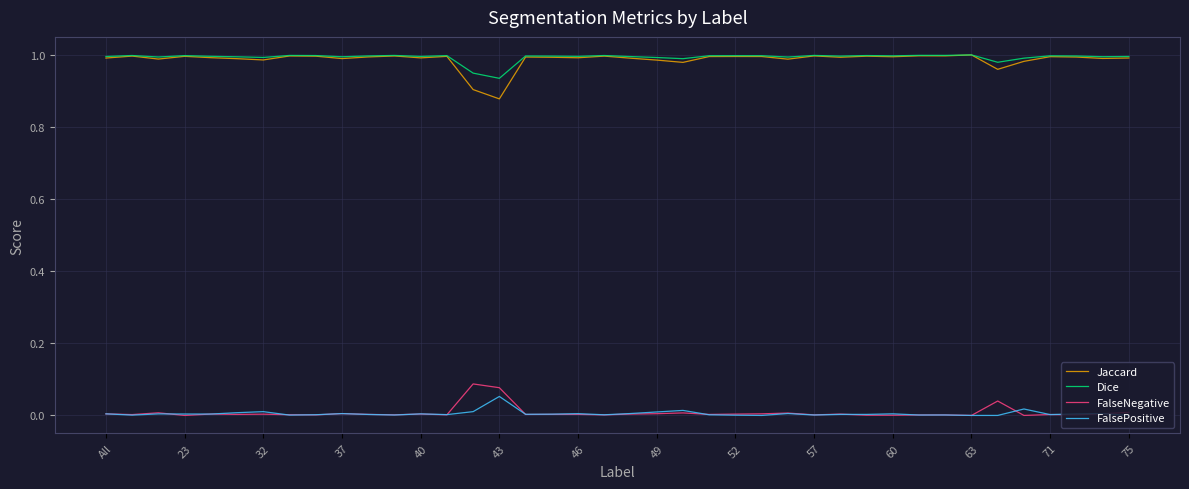

How many distinct data groups are displayed?

4